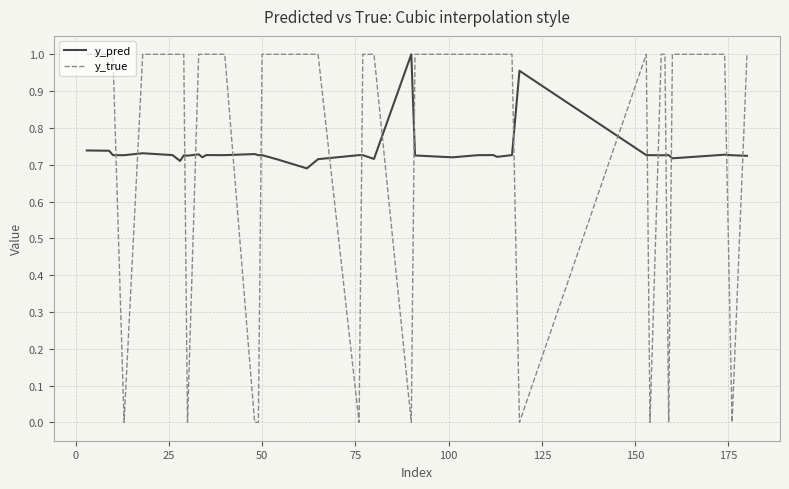

How many intersections are there between y_true and y_pred?

18